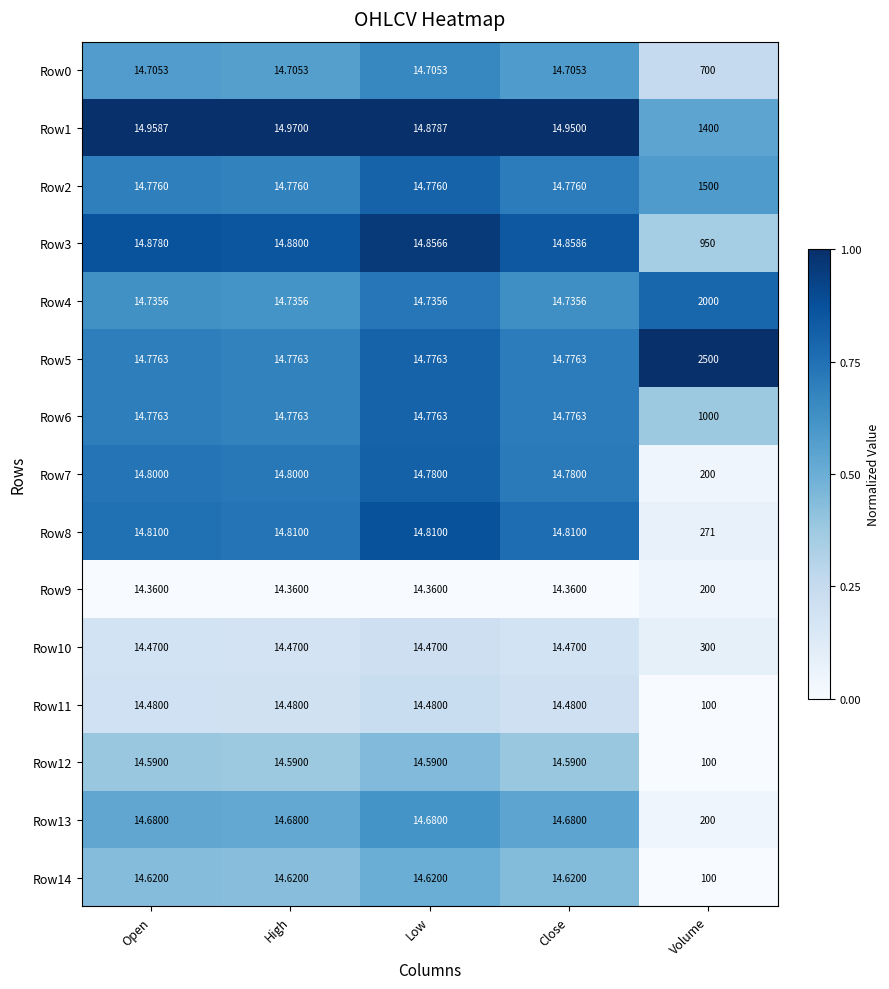

At which category is the sum across all series the highest?

Volume